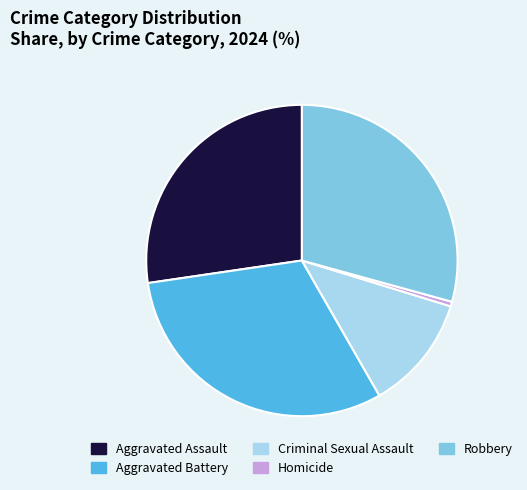

Approximately how many times larger is the value at Criminal Sexual Assault compared to Aggravated Assault?

0.4